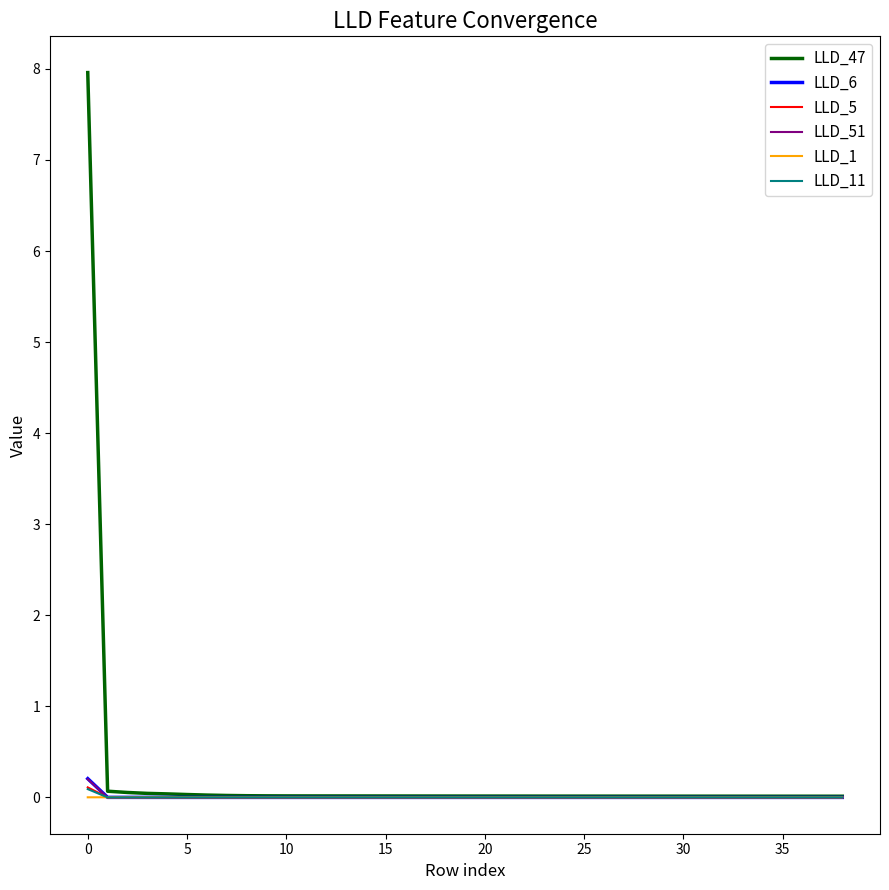

What is the greatest value displayed?

8.0